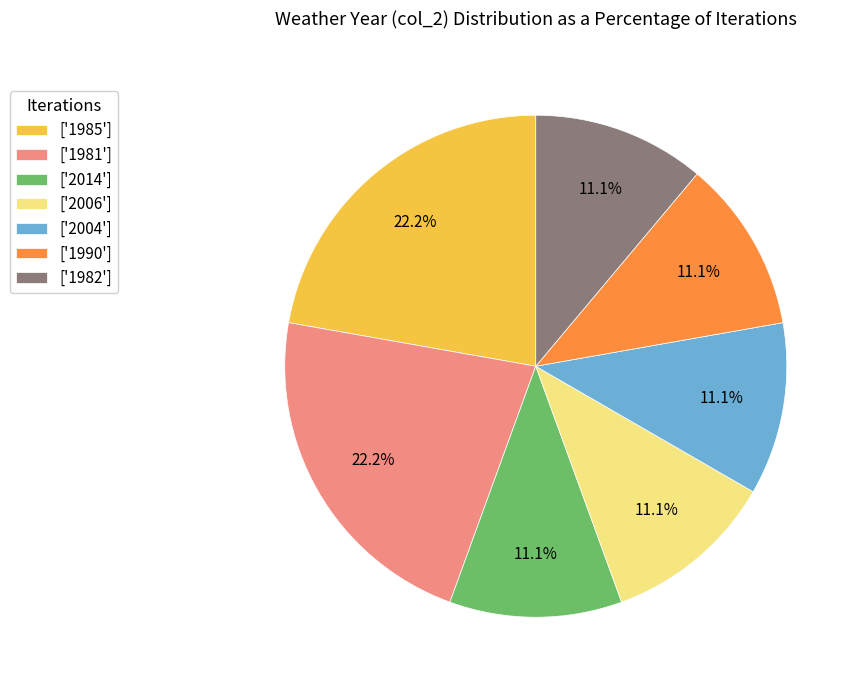

How much of the chart is everything except ['2006']?

88.9%